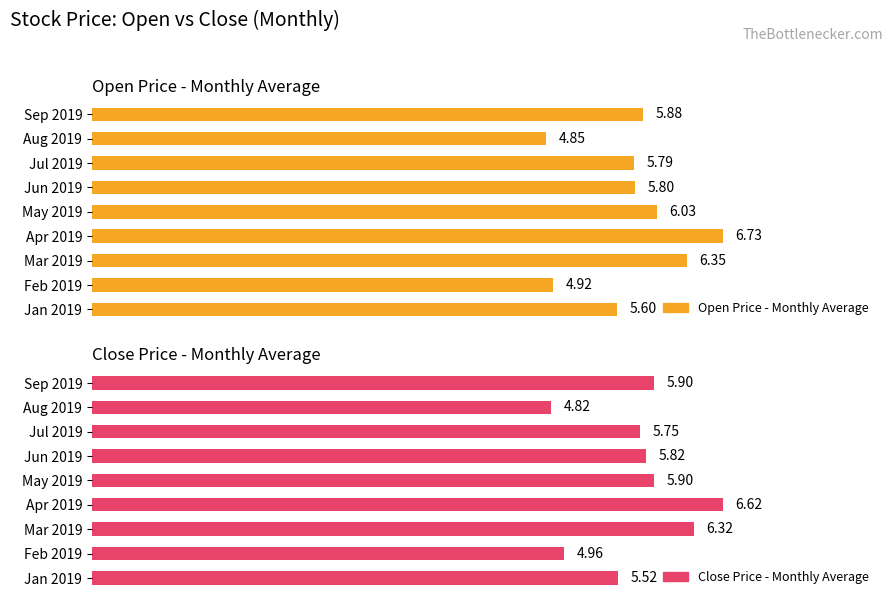

What is the lowest value of the Open Price - Monthly Average series?

4.8